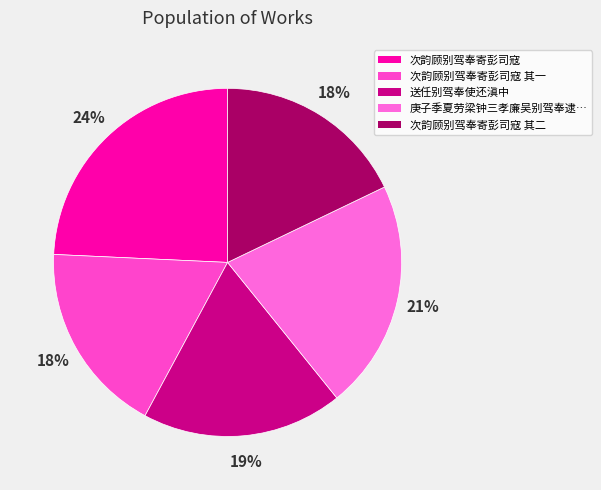

How many segments does this pie chart have?

5